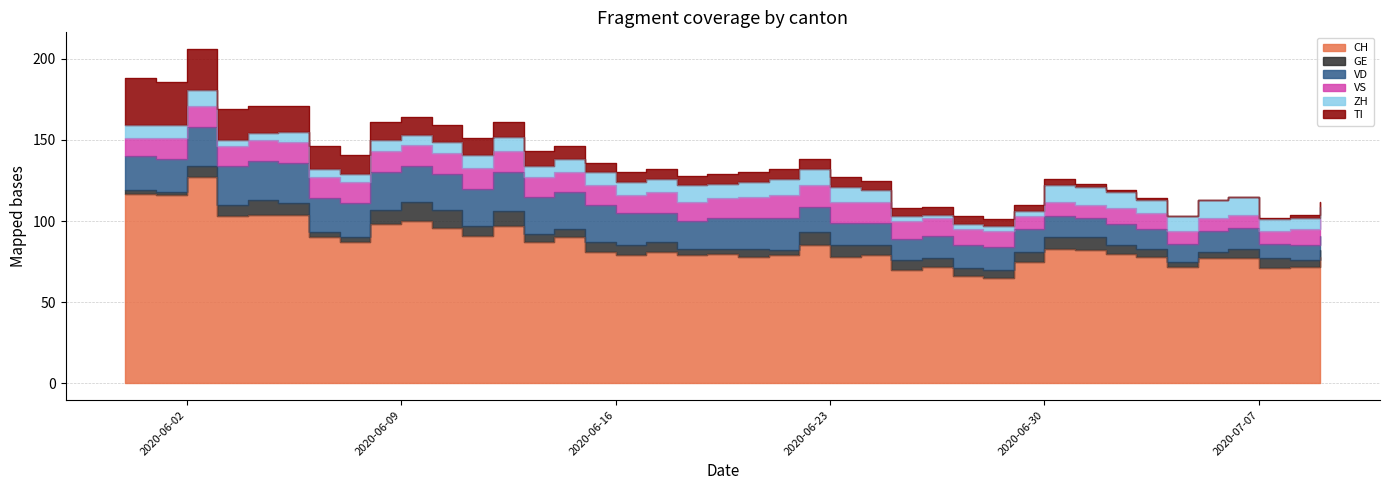

Which series changed the most between 2020-06-03 and 2020-06-17?

CH